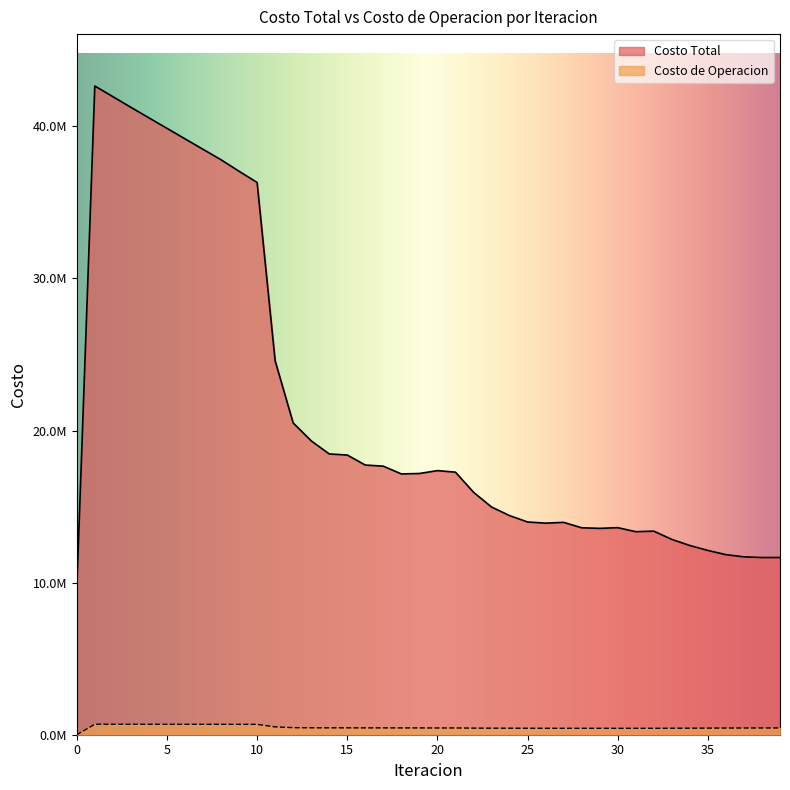

What is the value of the Costo Total point at the 22nd from the left?

17265219.7